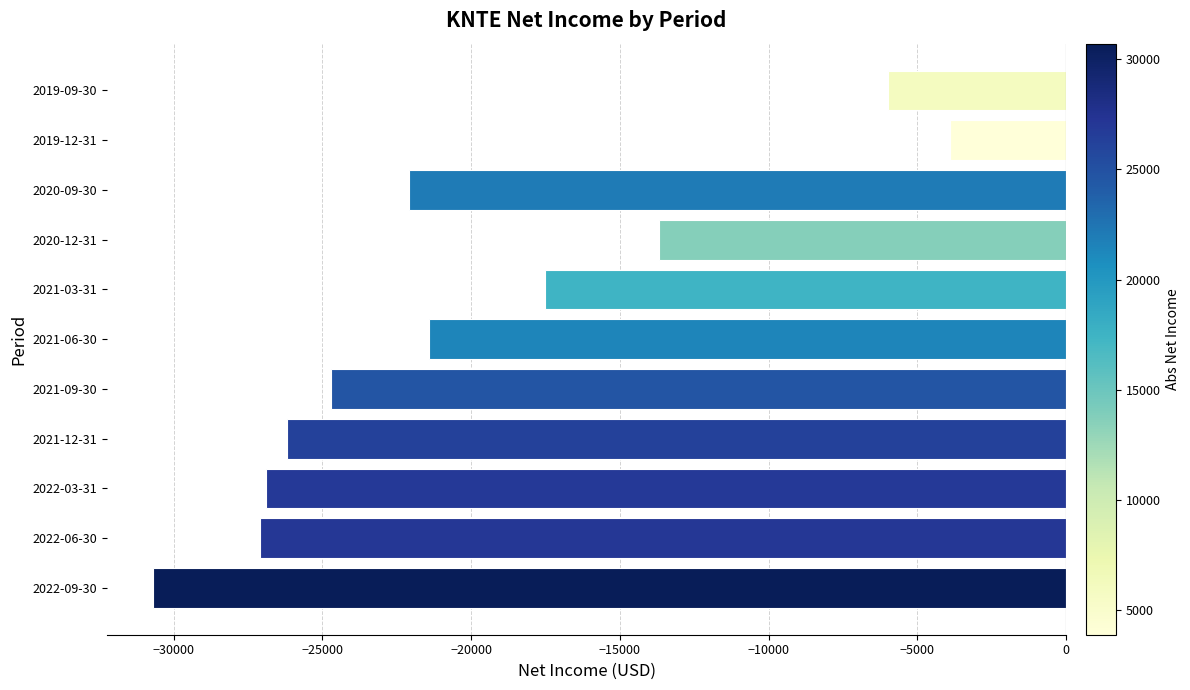

Reading top to bottom, transcribe all the data shown in this chart.

2019-09-30=-6000	2019-12-31=-3900	2020-09-30=-22100	2020-12-31=-13700	2021-03-31=-17500	2021-06-30=-21400	2021-09-30=-24700	2021-12-31=-26200	2022-03-31=-26900	2022-06-30=-27100	2022-09-30=-30700